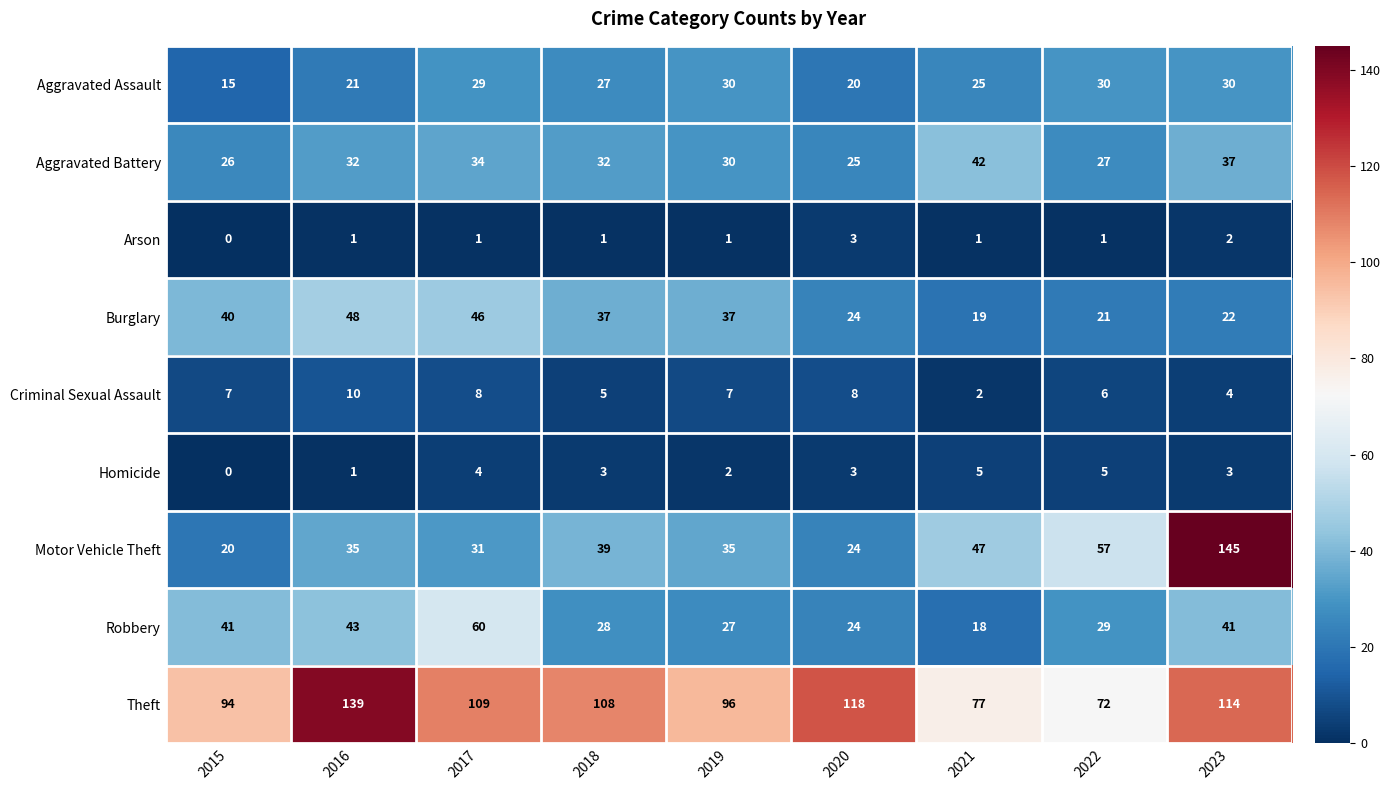

Where is Theft nearest to the value 105?

2018